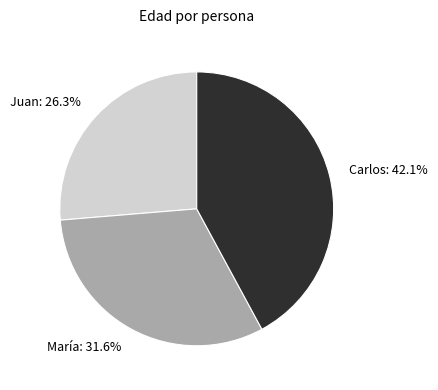

What is the largest slice in the pie chart?

Carlos